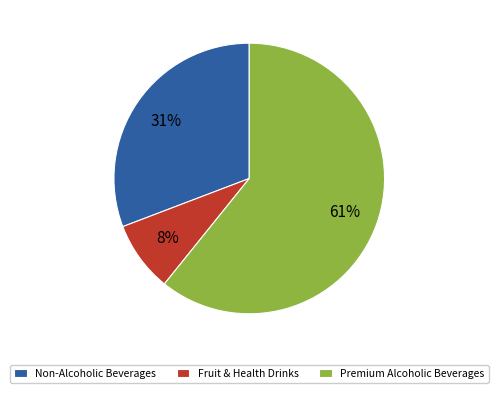

What is the ratio of the value at Premium Alcoholic Beverages to the value at Non-Alcoholic Beverages?

2.0